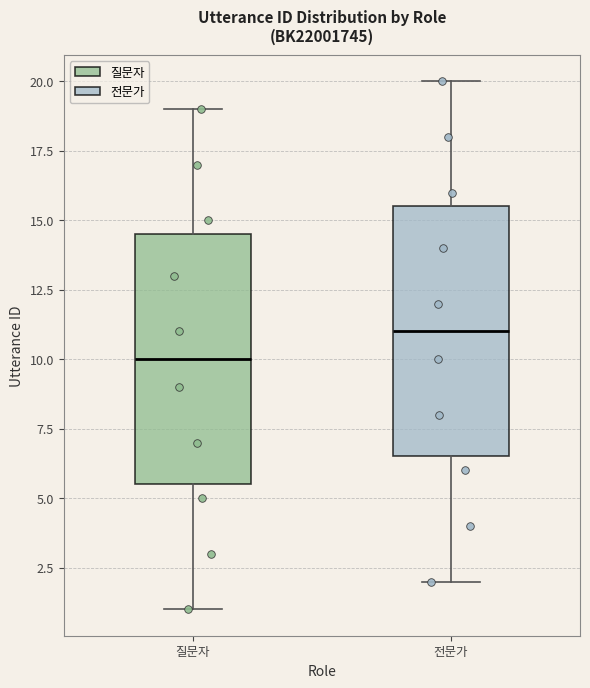

Reading left to right, transcribe this box plot: for each box, give where its median line is, the range the box spans, and where its two whiskers end, as read against the y-axis. The values are not printed on the chart, so give them approximately, as read against the axis.

질문자: median 10.0, box 5.5 to 14.5, whiskers 1.0 to 19.0
전문가: median 11.0, box 6.5 to 15.5, whiskers 2.0 to 20.0